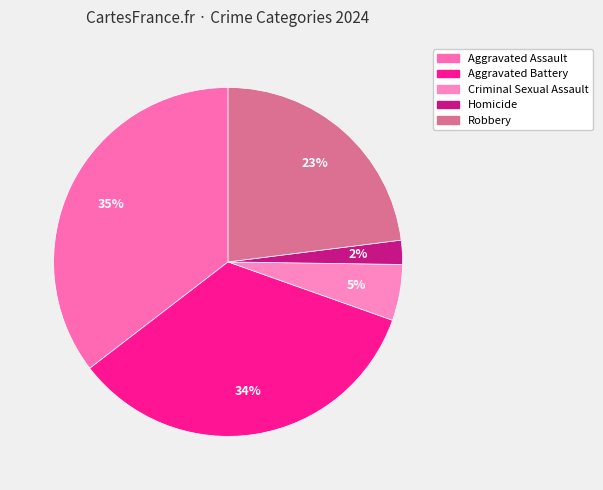

Approximately how many times larger is the value at Aggravated Battery compared to Criminal Sexual Assault?

6.6